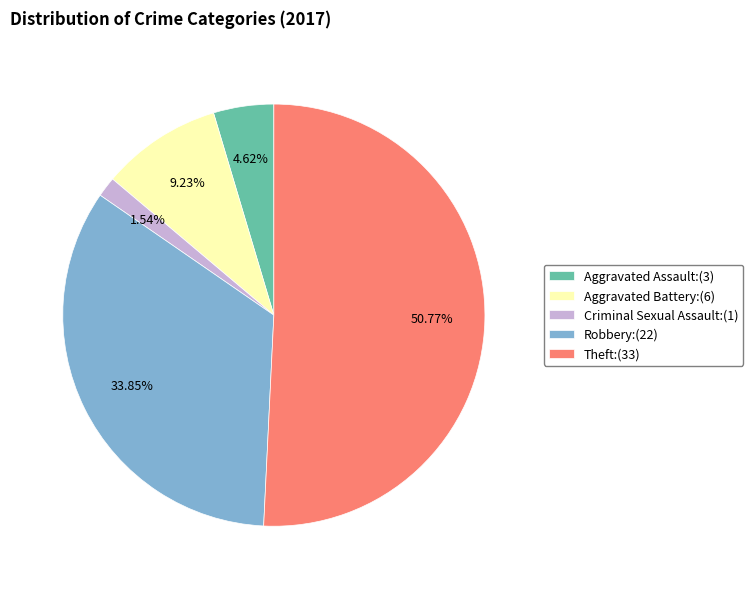

What is the largest slice in the pie chart?

Theft